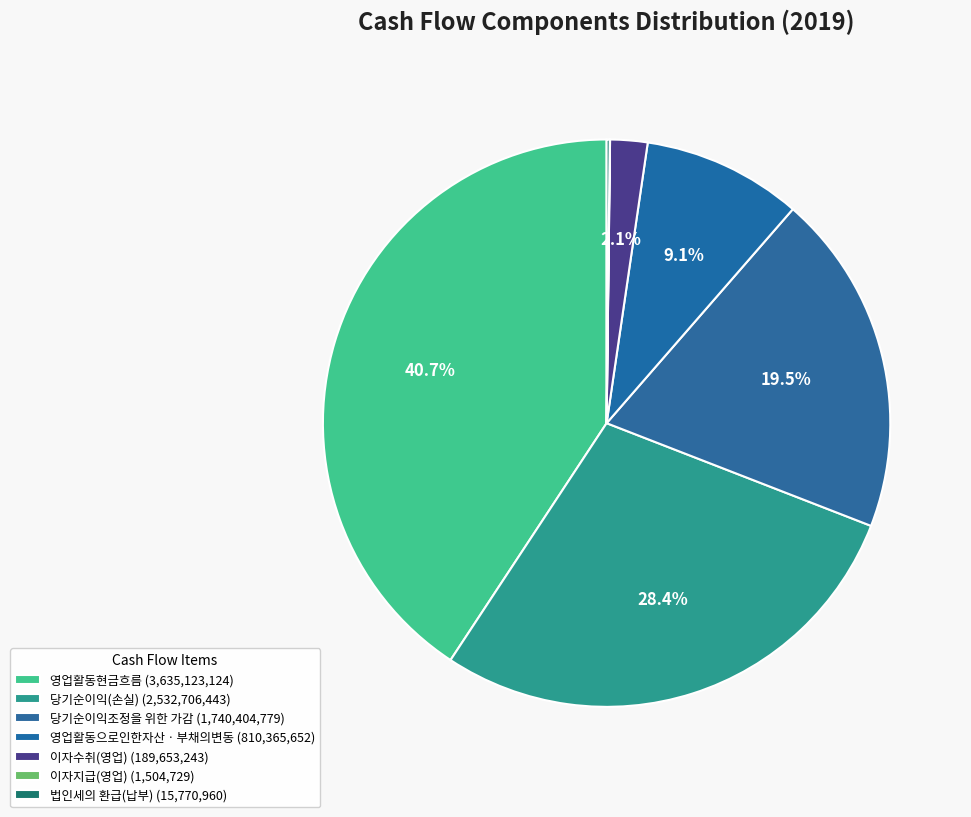

The 이자수취(영업) slice represents 11% of the pie. True or false?

False